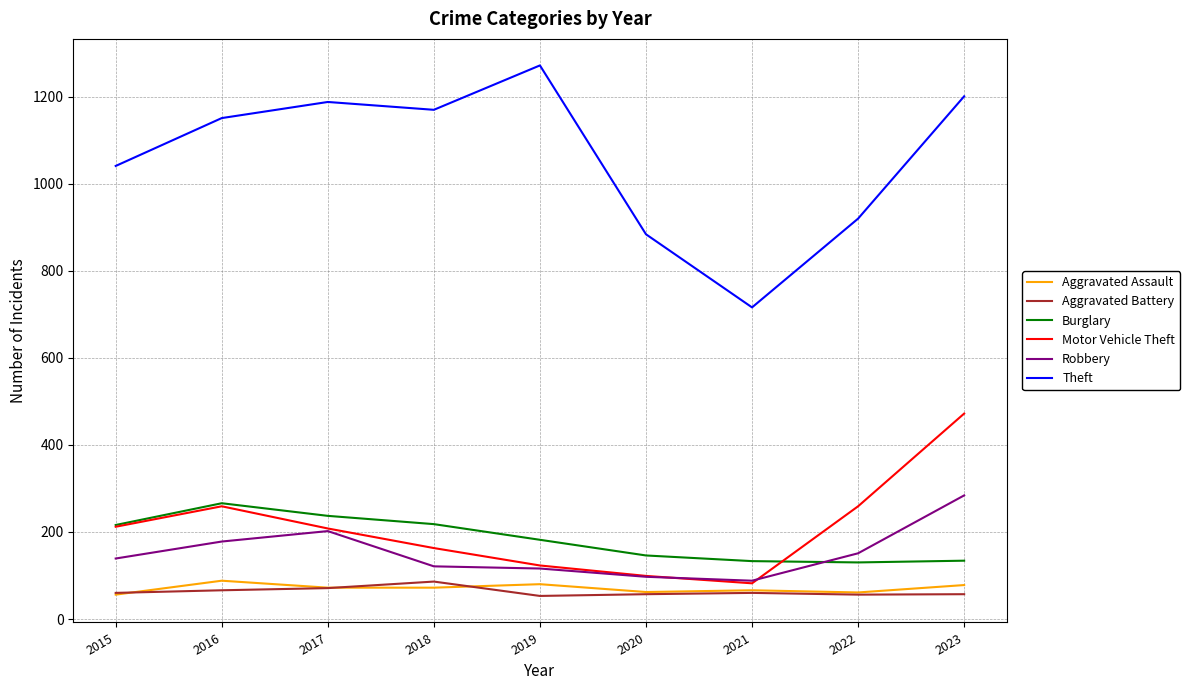

The value of Aggravated Battery at 2018 is 86. True or false?

True